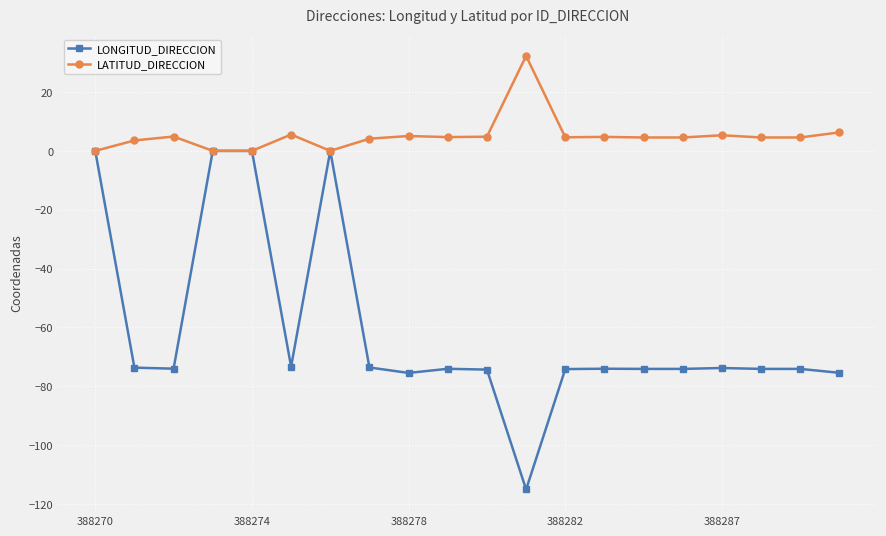

Does the chart display data point markers on the line(s)?

Yes